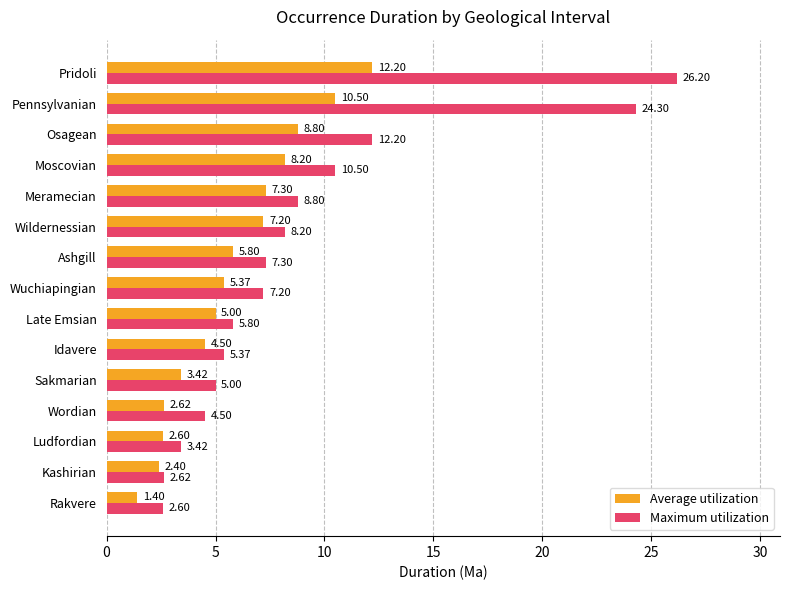

Which series has the largest range (max minus min)?

Maximum utilization